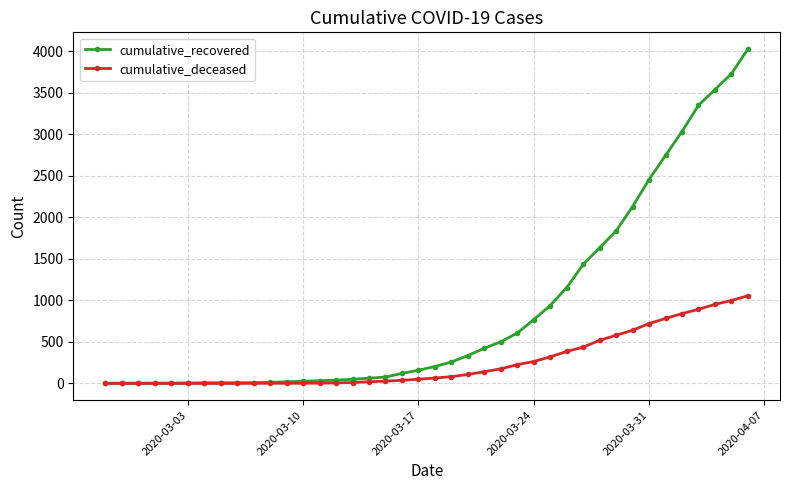

What are all the series names shown in the legend?

cumulative_recovered, cumulative_deceased